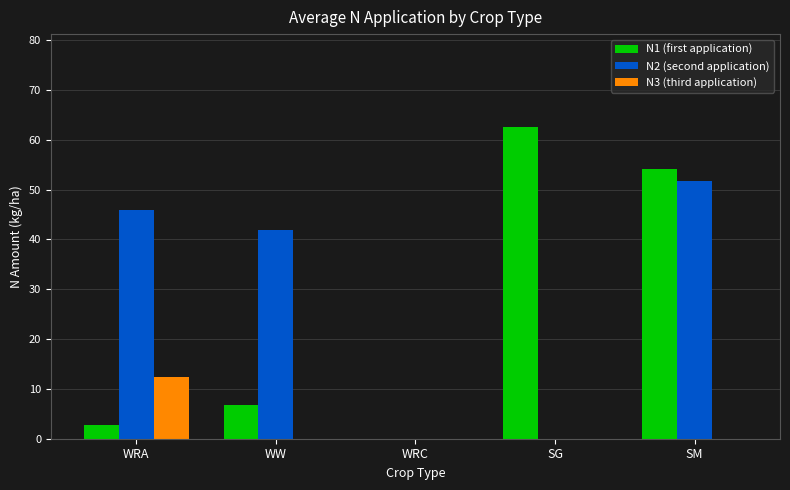

Reading left to right, extract all data points from this chart.

N1 (first application): WRA=2.7	WW=6.7	WRC=0.0	SG=62.5	SM=54.1
N2 (second application): WRA=46.0	WW=41.9	WRC=0.0	SG=0.0	SM=51.7
N3 (third application): WRA=12.3	WW=0.0	WRC=0.0	SG=0.0	SM=0.0